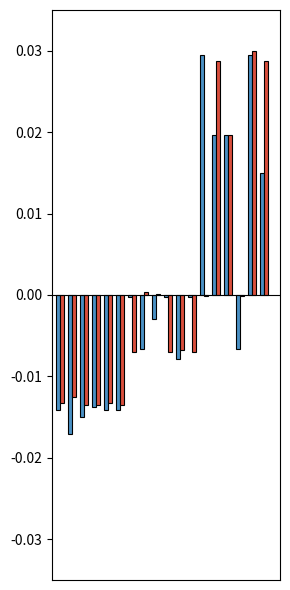

Count the number of categories in the chart.

18